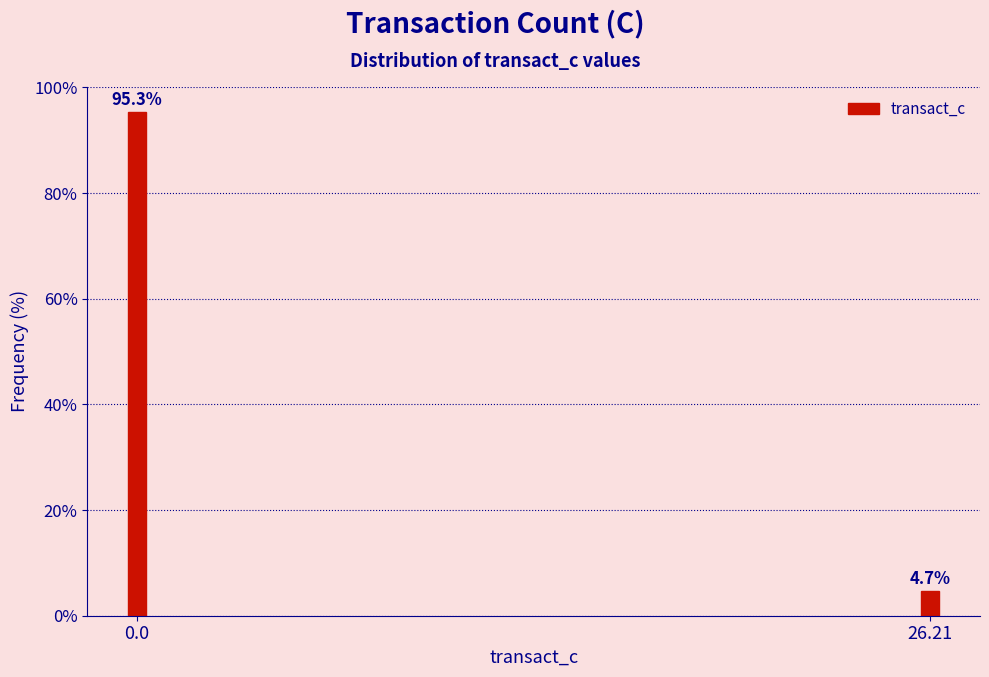

Reading left to right, what are all the values shown in this chart?

95.3	4.7